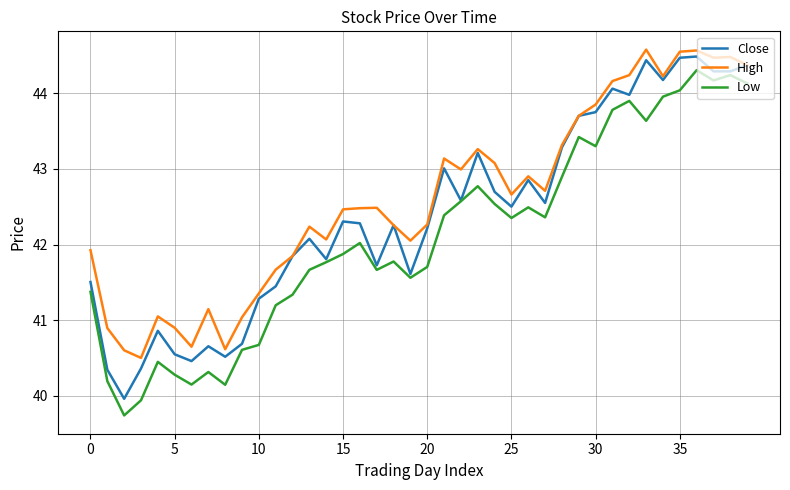

Rank the series by their average value, from highest to lowest.

High, Close, Low